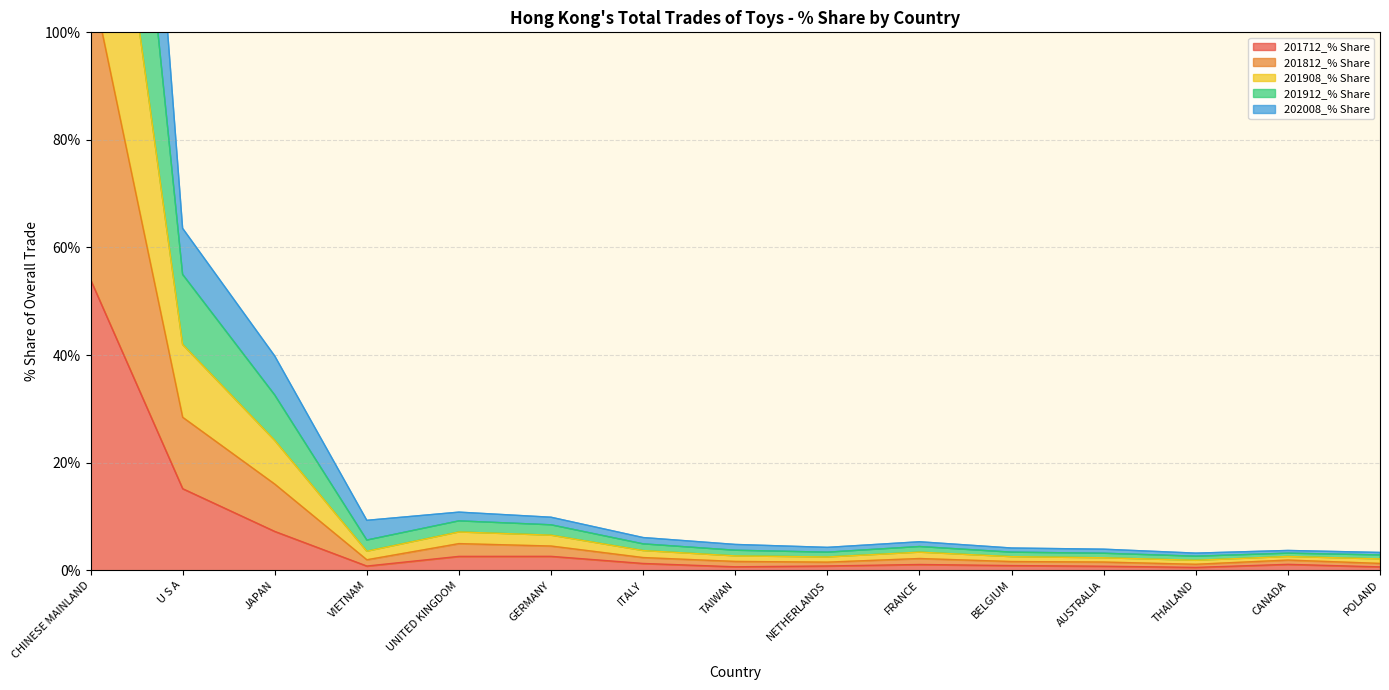

True or false: 201812_% Share and 201912_% Share intersect in this chart.

False